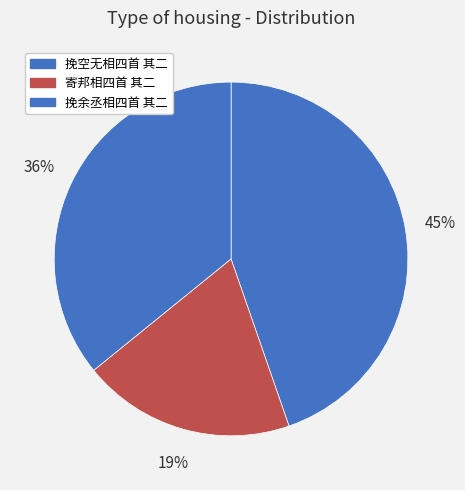

Approximately how many times larger is the value at 挽余丞相四首 其二 compared to 挽空无相四首 其二?

0.8